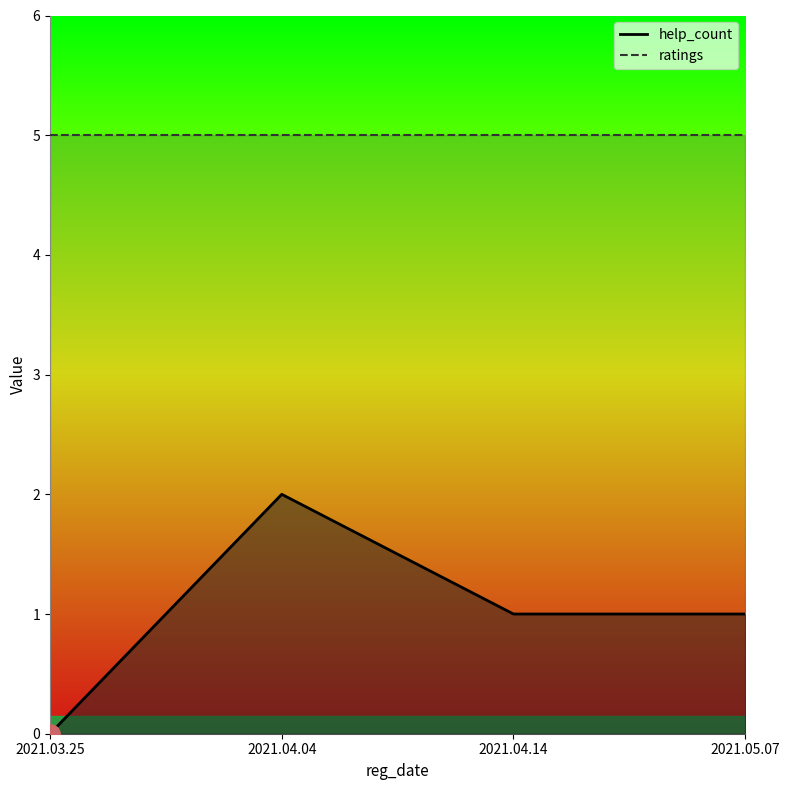

What is the difference between the maximum and second lowest values?

1